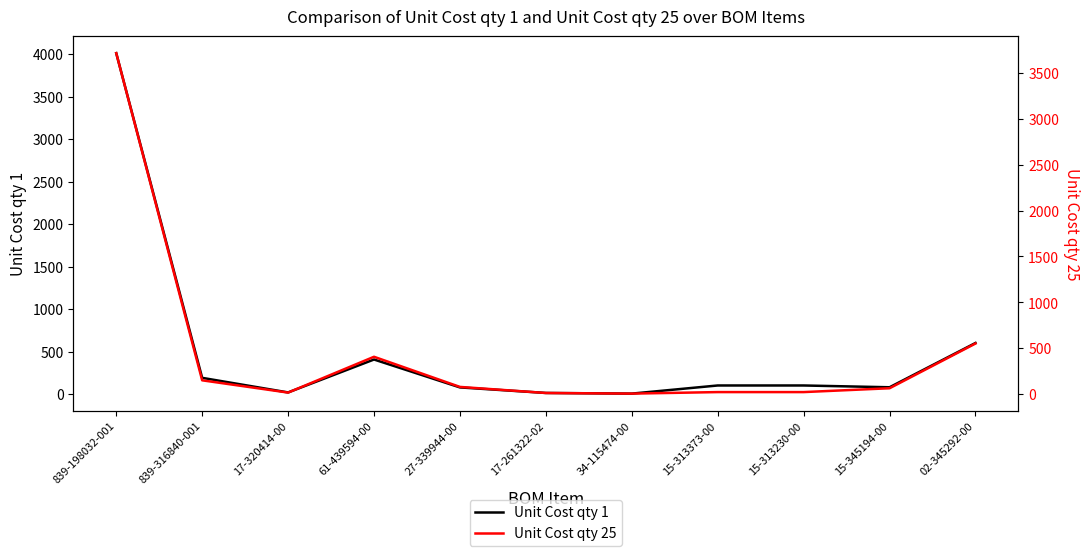

How many data points in Unit Cost qty 1 are less than 100?

5